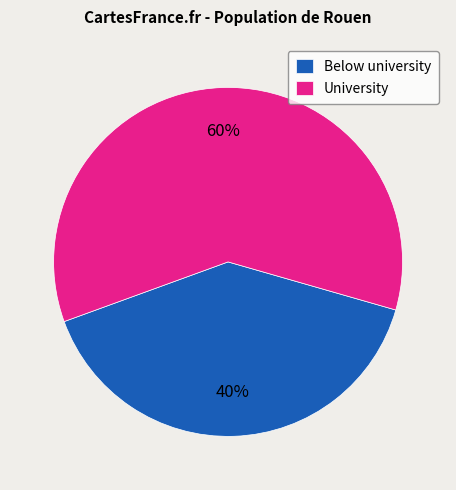

To the nearest percent, what is the difference between the University and Below university slice percentages?

20%